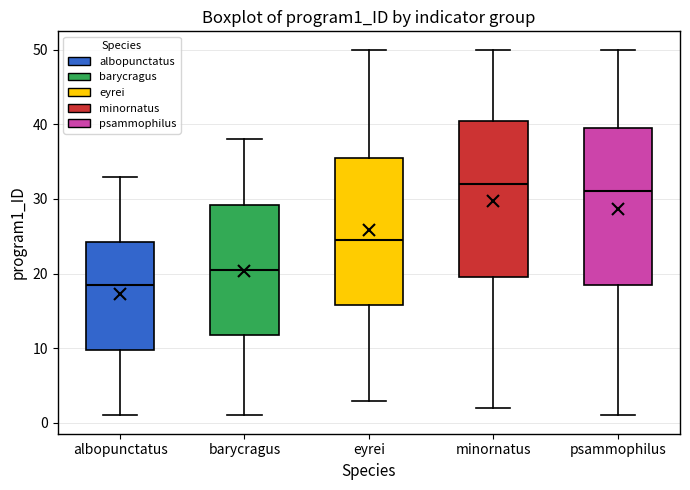

Reading left to right, transcribe this box plot: for each box, give where its median line is, the range the box spans, and where its two whiskers end, as read against the y-axis. The values are not printed on the chart, so give them approximately, as read against the axis.

albopunctatus: median 19, box 10 to 24, whiskers 1 to 33
barycragus: median 21, box 12 to 29, whiskers 1 to 38
eyrei: median 25, box 16 to 36, whiskers 3 to 50
minornatus: median 32, box 20 to 41, whiskers 2 to 50
psammophilus: median 31, box 19 to 40, whiskers 1 to 50